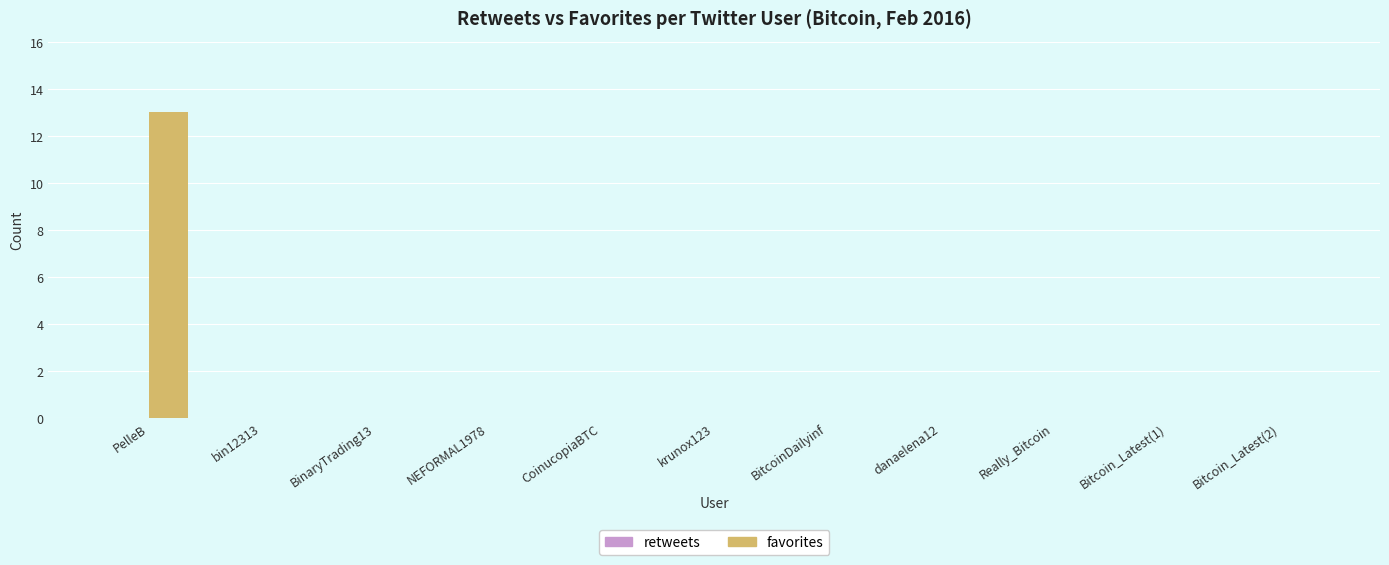

What is the greatest value displayed?

13